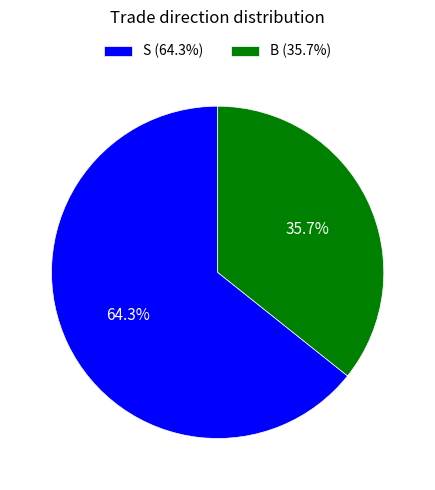

To the nearest percent, what portion does S represent?

64%